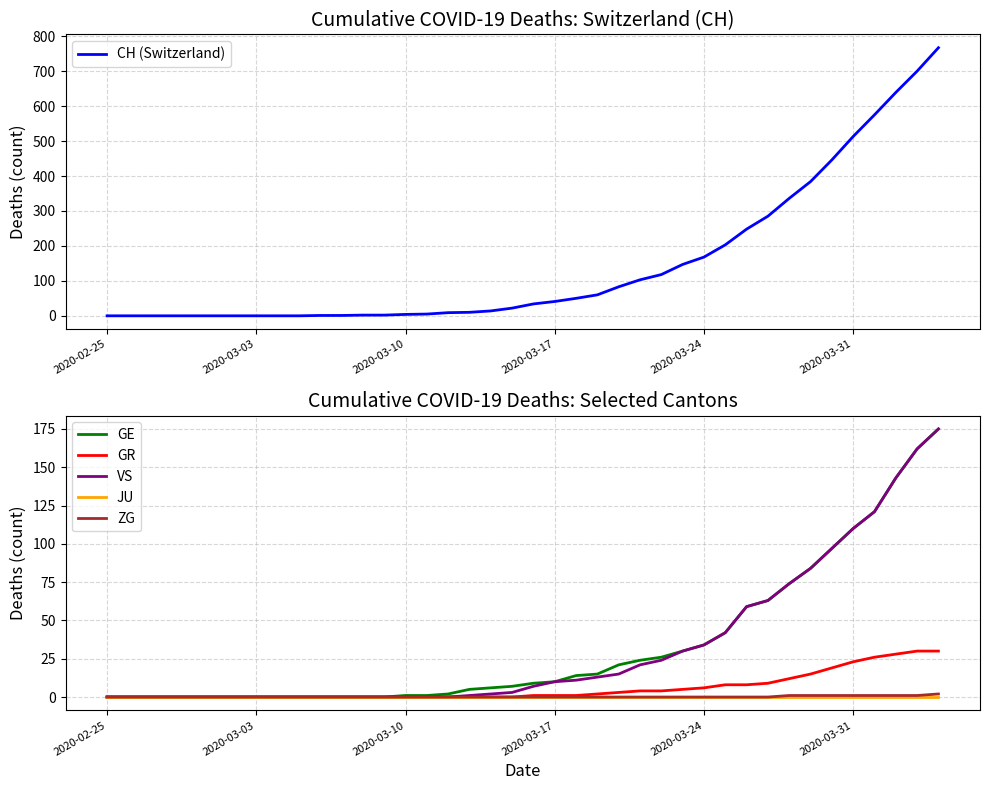

What is the maximum value for VS?

175